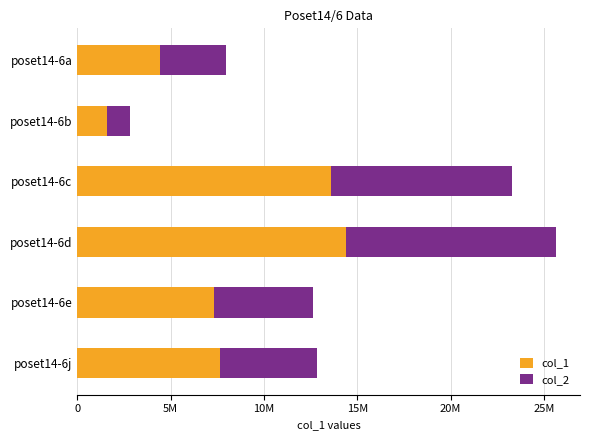

What are all the series names shown in the legend?

col_1, col_2